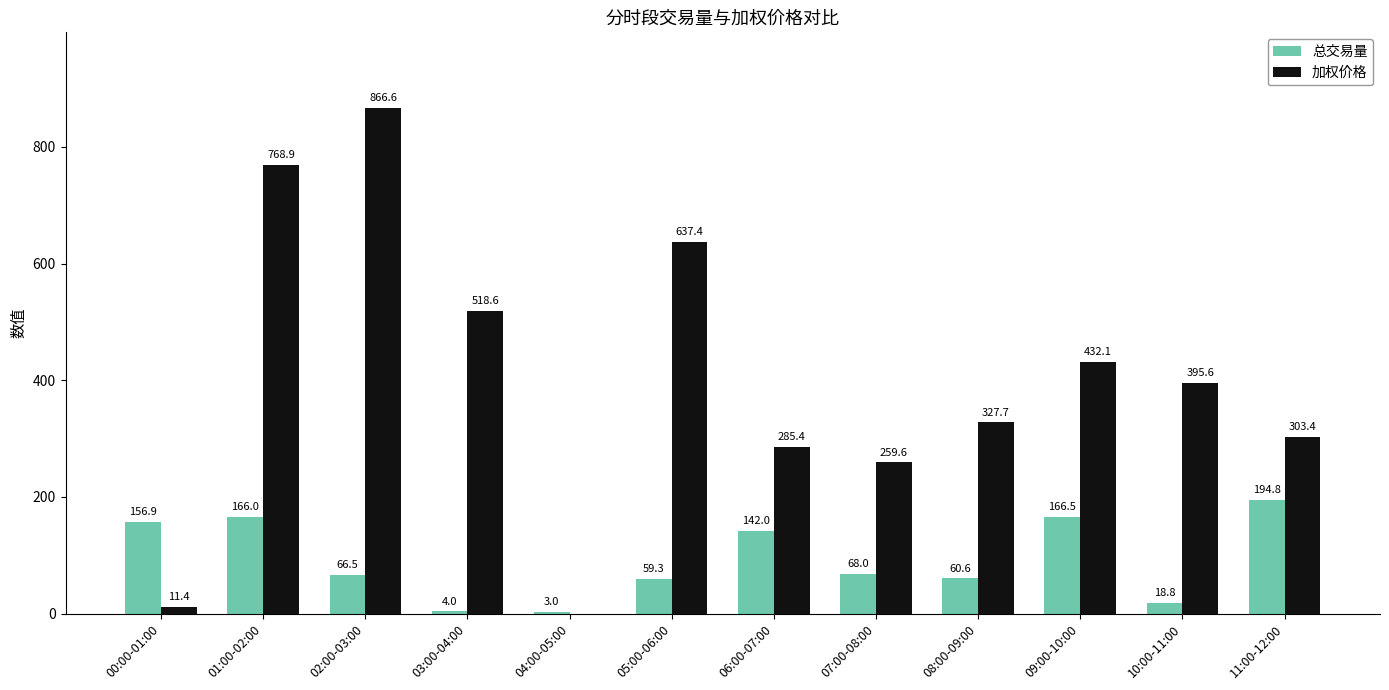

Which category has the highest value in the 总交易量 series?

11:00-12:00